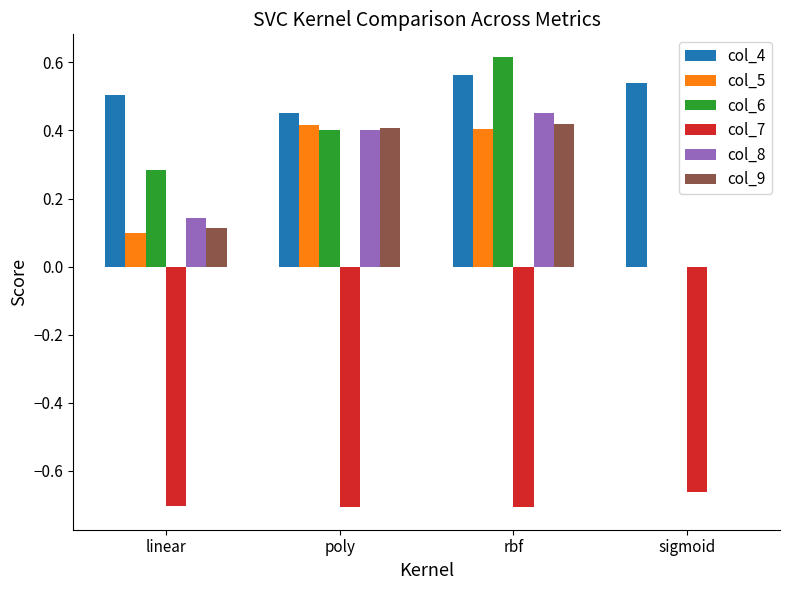

Is the value of col_4 at linear greater than the value of col_9 at linear?

Yes